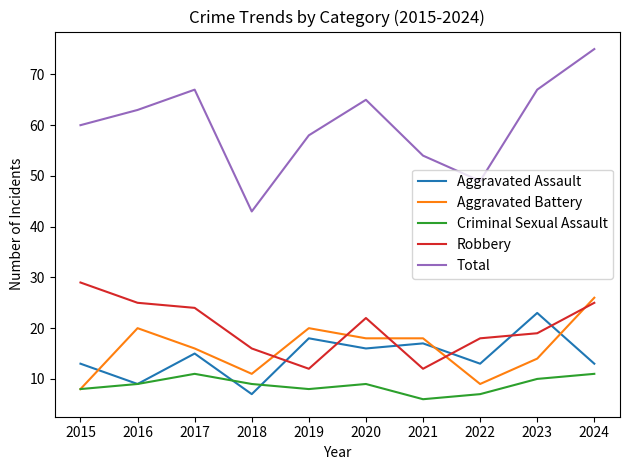

What is the difference between the second highest and second lowest values in the Criminal Sexual Assault series?

4